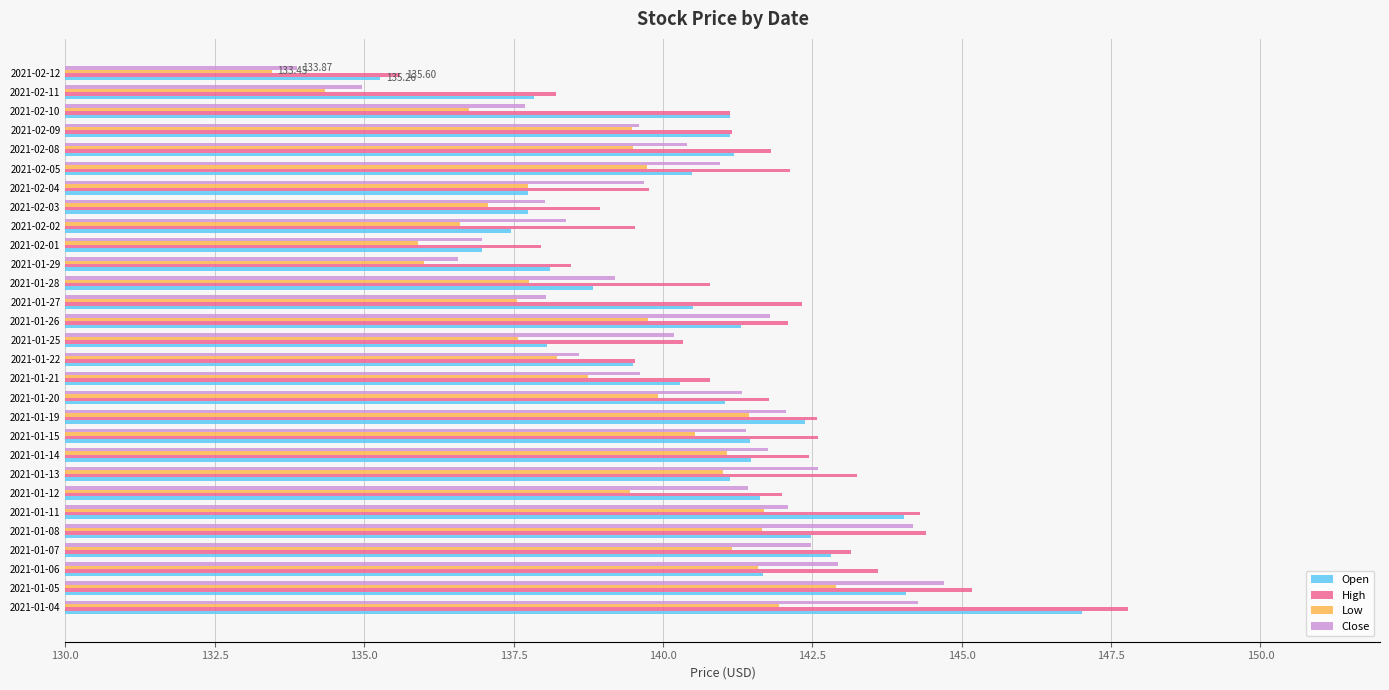

What is the total value across all series at 2021-01-27?

558.4